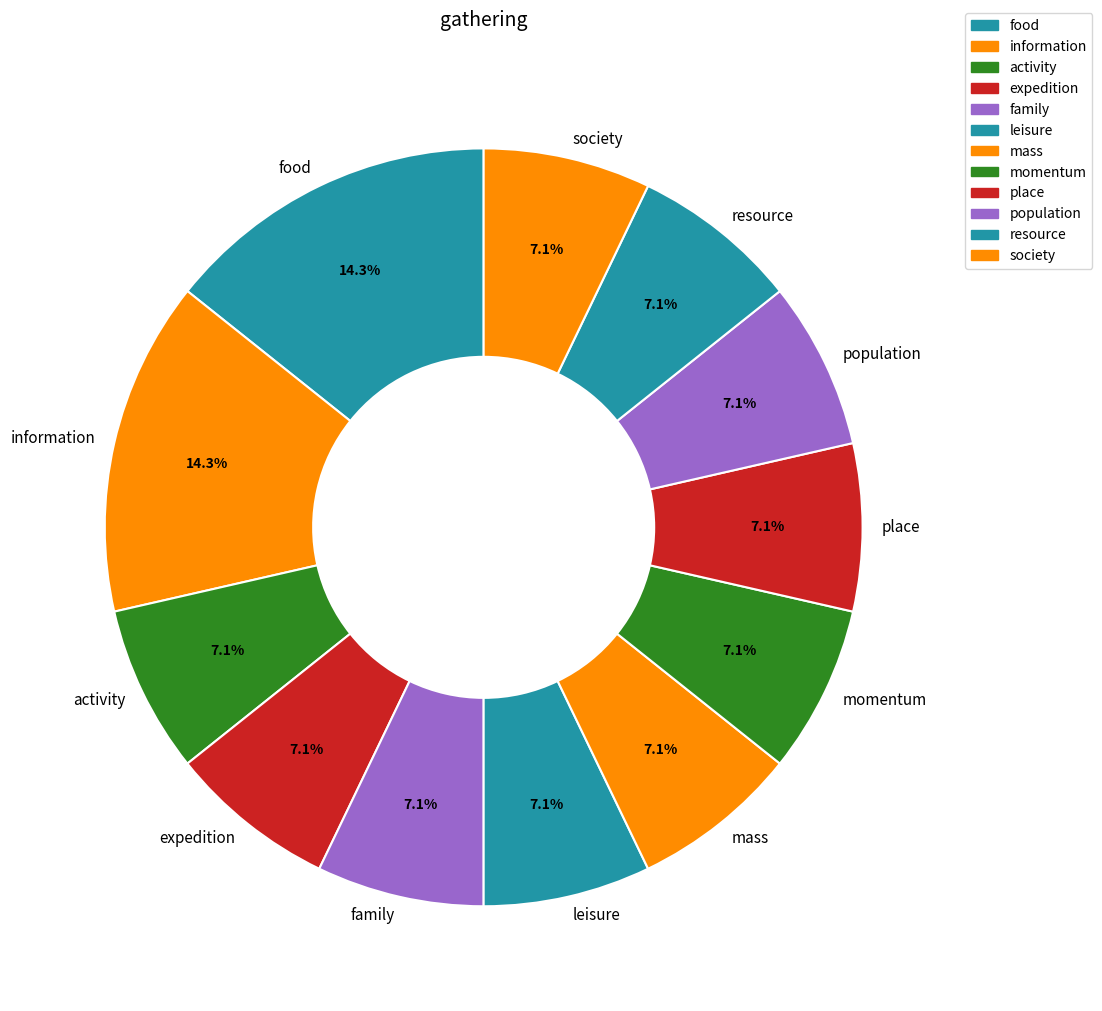

Between food and society, which is larger?

food